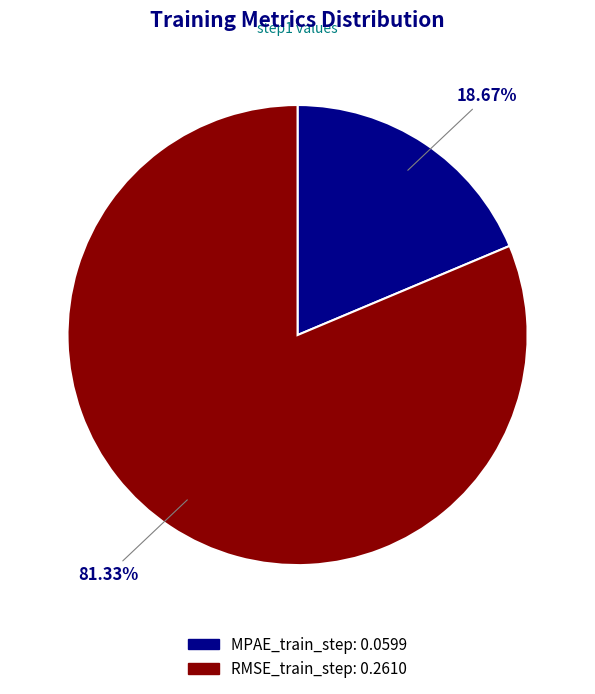

What is the majority slice?

RMSE_train_step